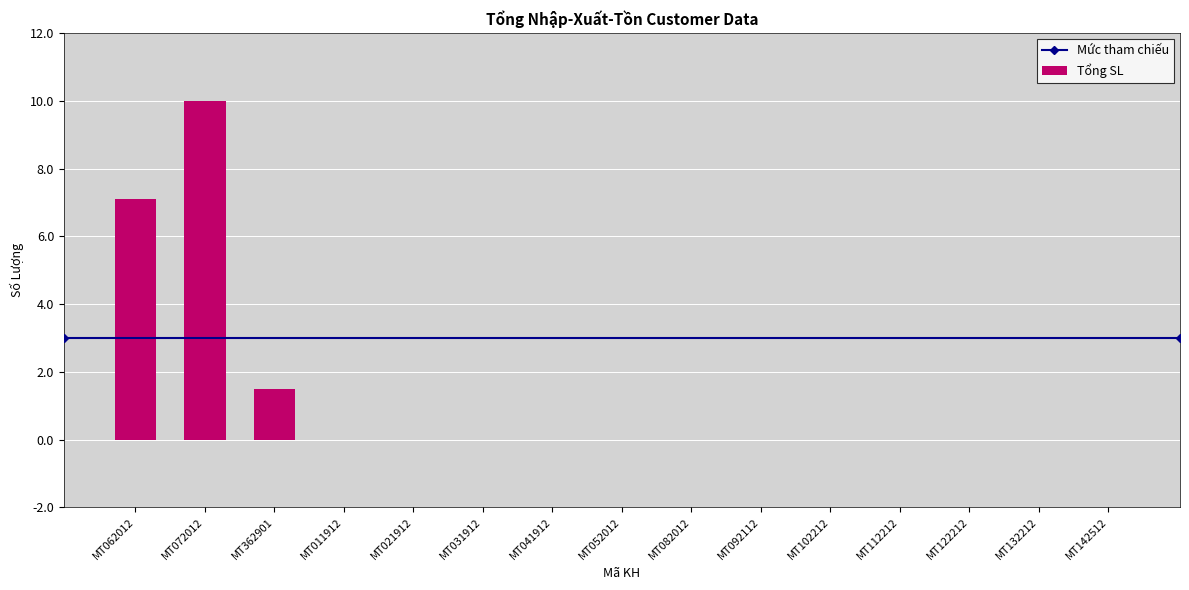

What is the greatest value displayed?

10.0